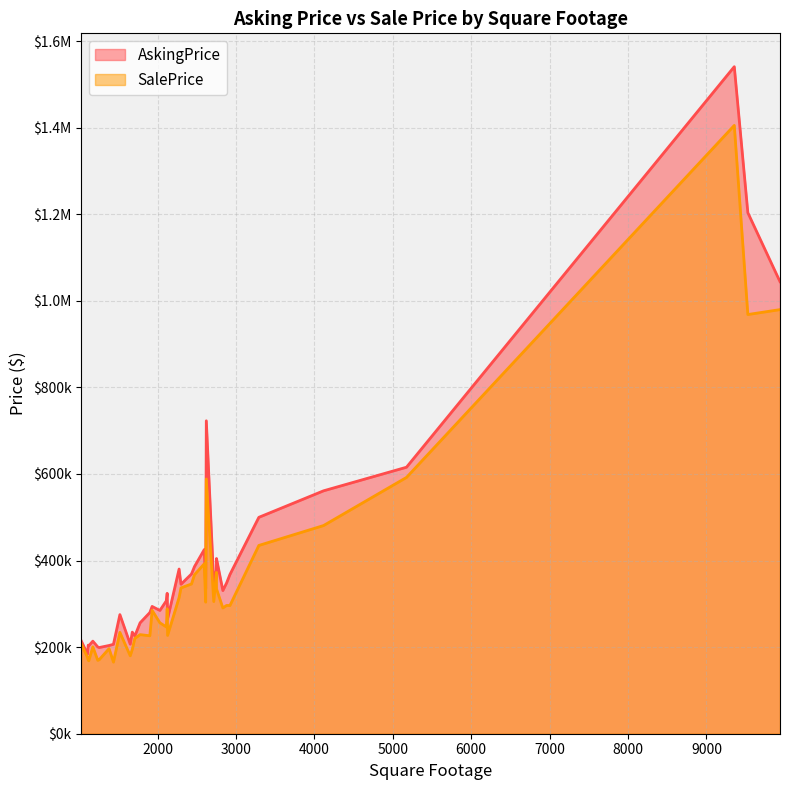

What are all the series names shown in the legend?

AskingPrice, SalePrice